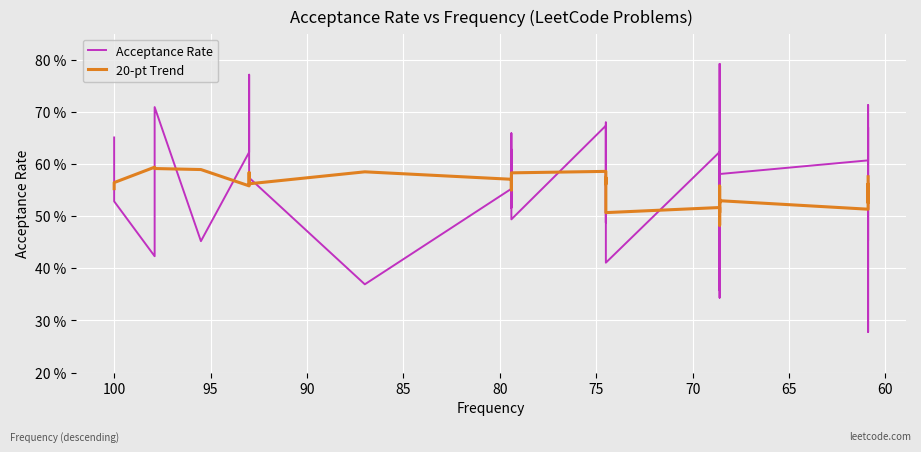

Is the value of Acceptance Rate at 32 greater than the value of 20-pt Trend at 29?

Yes